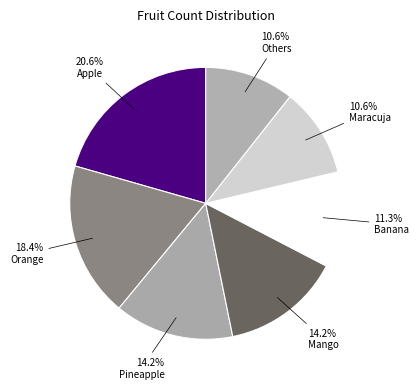

What is the smallest slice in the pie chart?

Maracuja